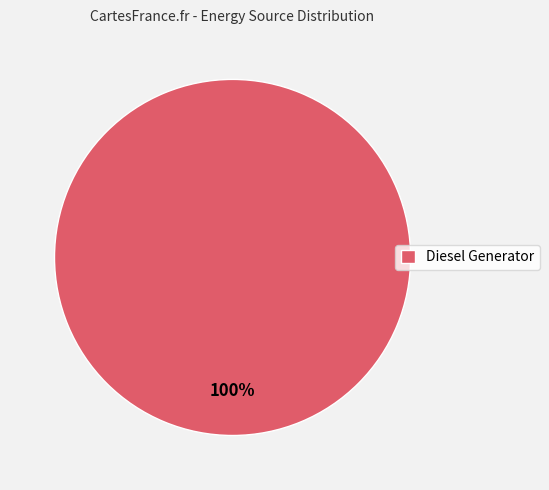

Does Diesel Generator account for over 50% of the chart?

Yes